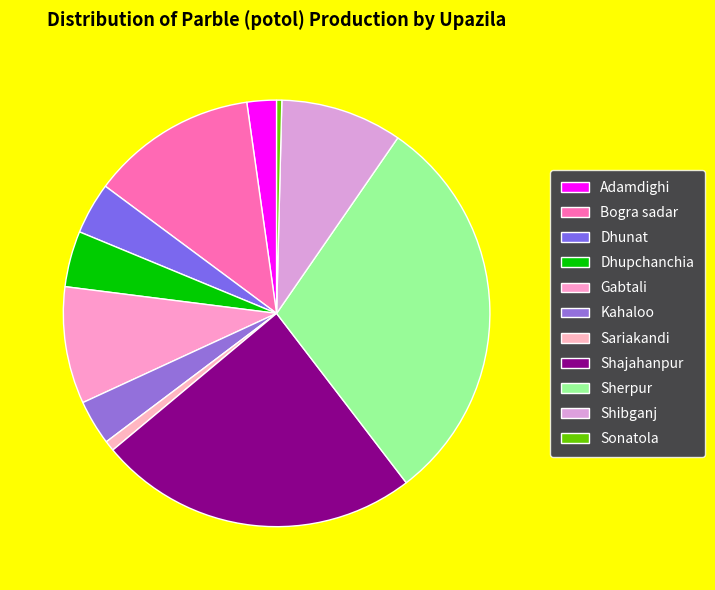

How many slices are in this pie chart?

11